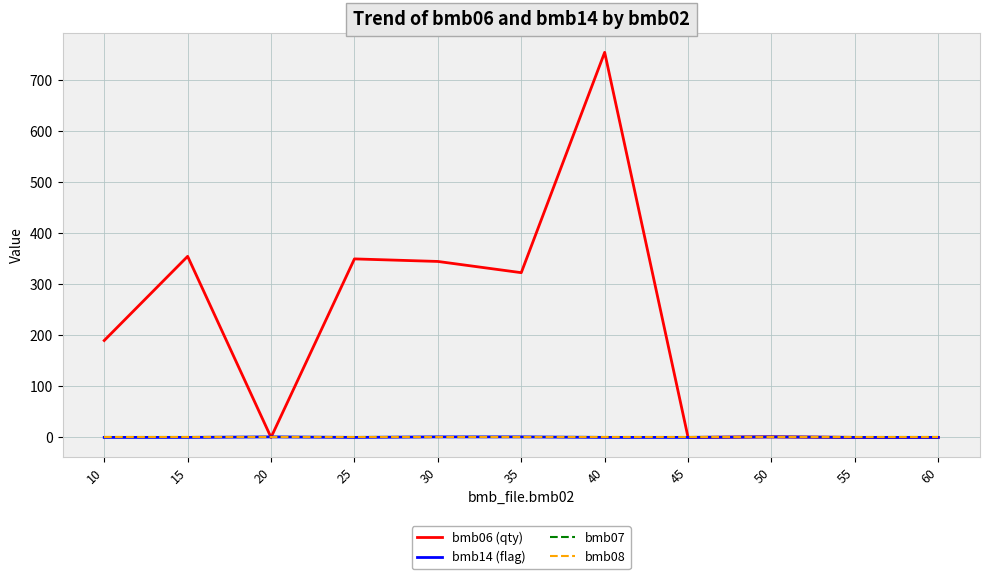

The bmb07 series shows 1.0 at 35. True or false?

True